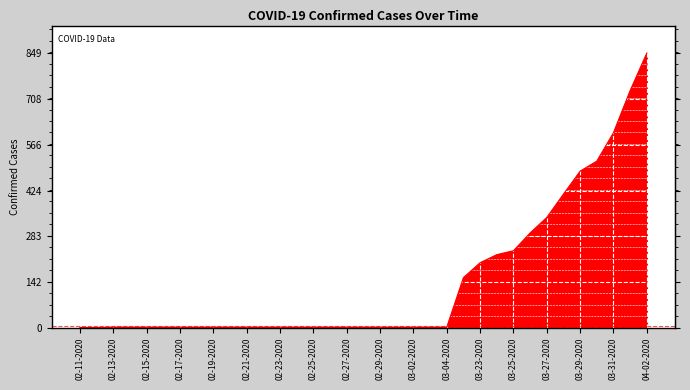

What is the greatest value displayed?

849